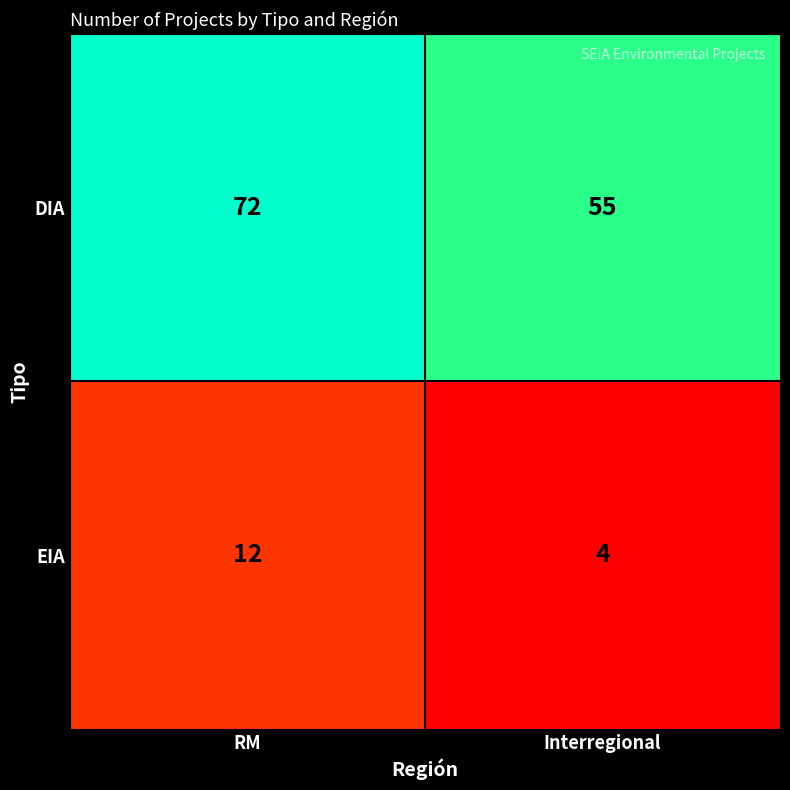

Reading left to right, list all the values displayed in this chart.

DIA: RM=72	Interregional=55
EIA: RM=12	Interregional=4